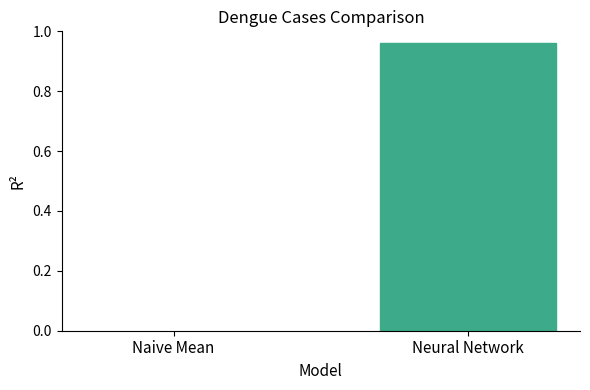

What is the average value?

0.5